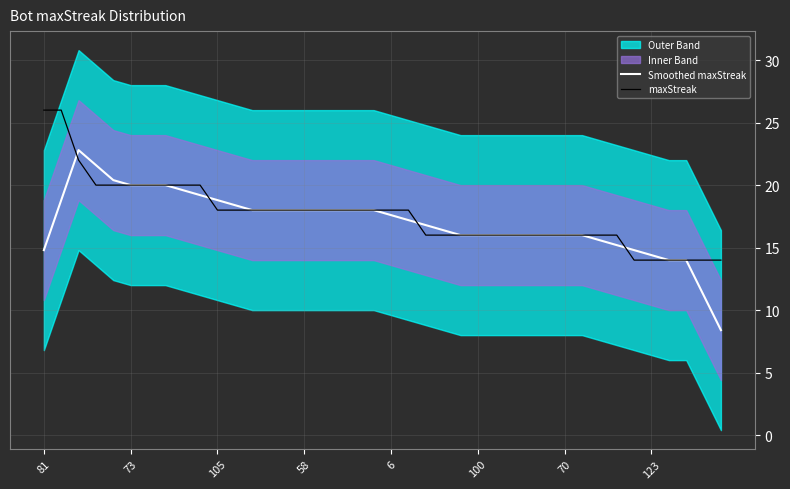

Which series changed the most between 17 and 26?

Smoothed maxStreak